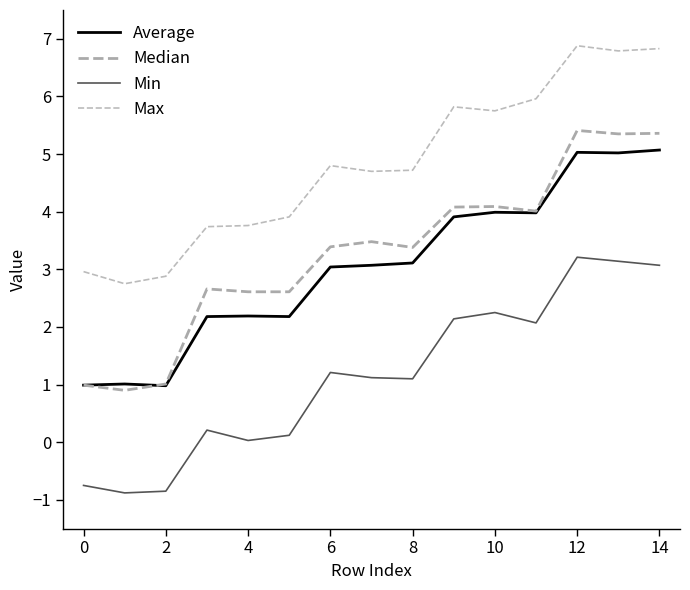

Is this an area chart (filled region under the line)?

No